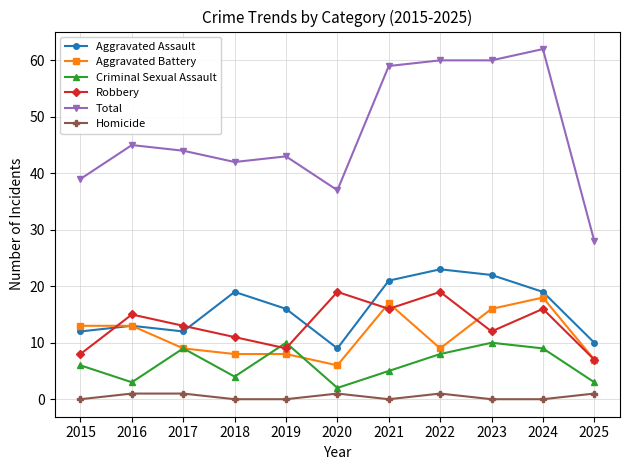

True or false: Total has a value of 17 at 2016.

False